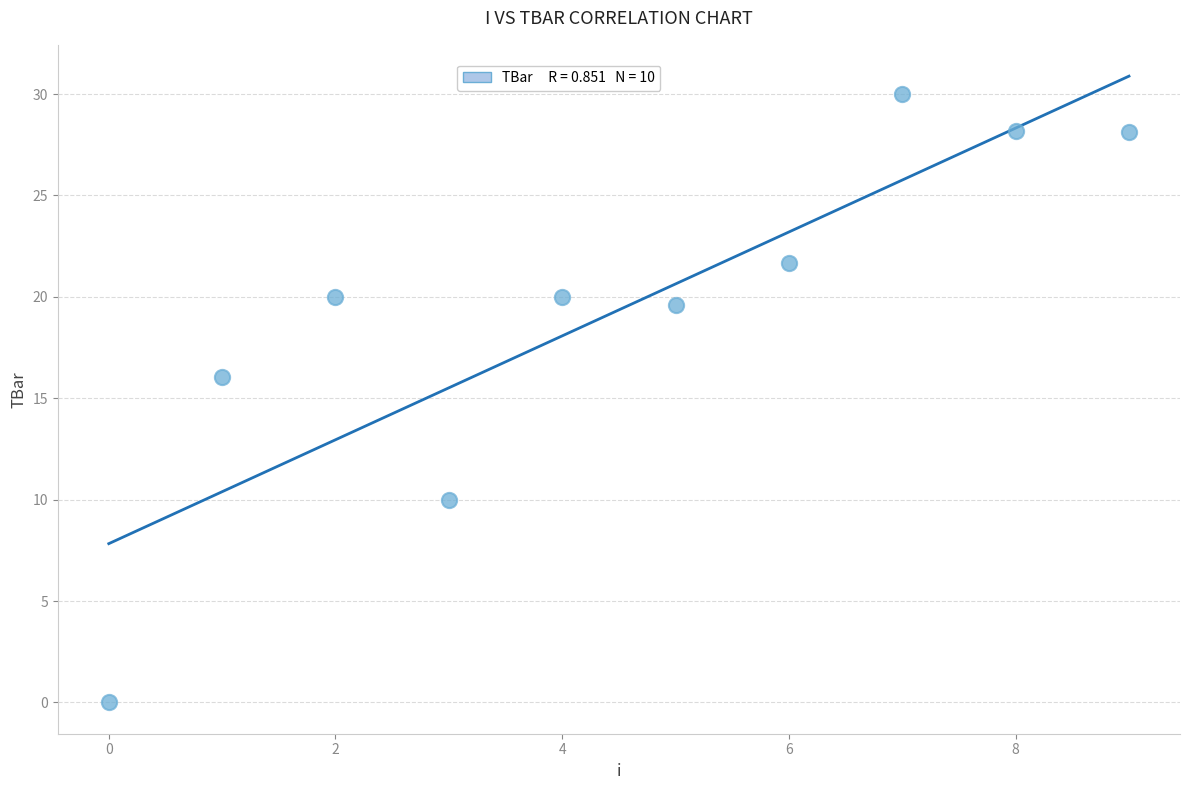

What is the average Y value?

19.4